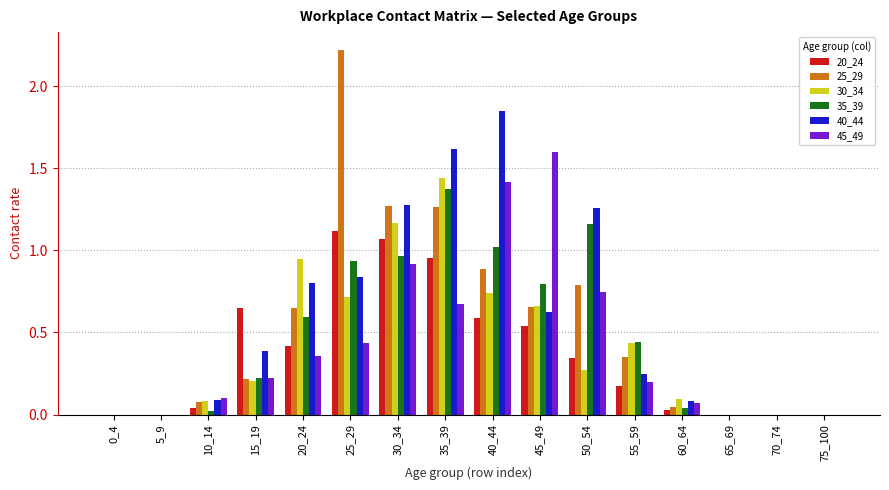

Which category has the highest value in the 20_24 series?

25_29